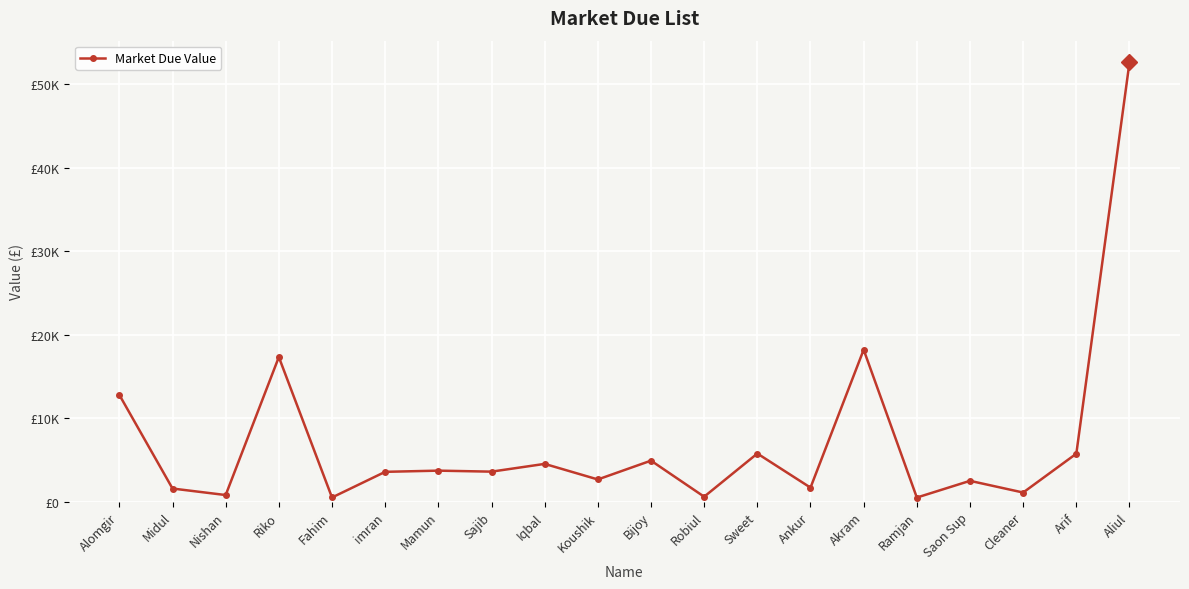

Rank the categories by value from lowest to highest.

Ramjan, Fahim, Robiul, Nishan, Cleaner, Midul, Ankur, Saon Sup, Koushik, imran, Sajib, Mamun, Iqbal, Bijoy, Arif, Sweet, Alomgir, Riko, Akram, Aliul